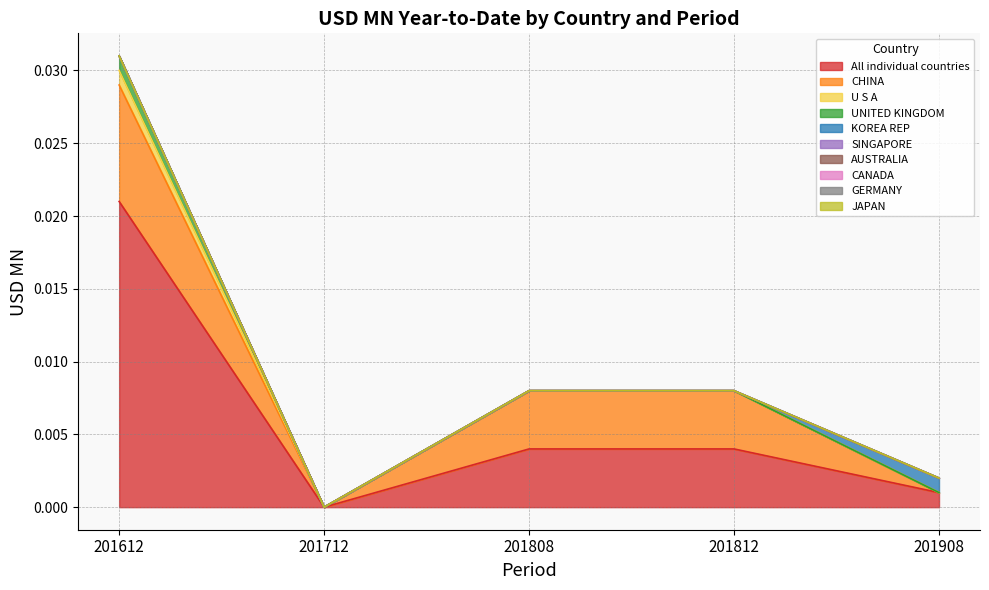

The 201908 series shows 0.0 at KOREA REP. True or false?

False